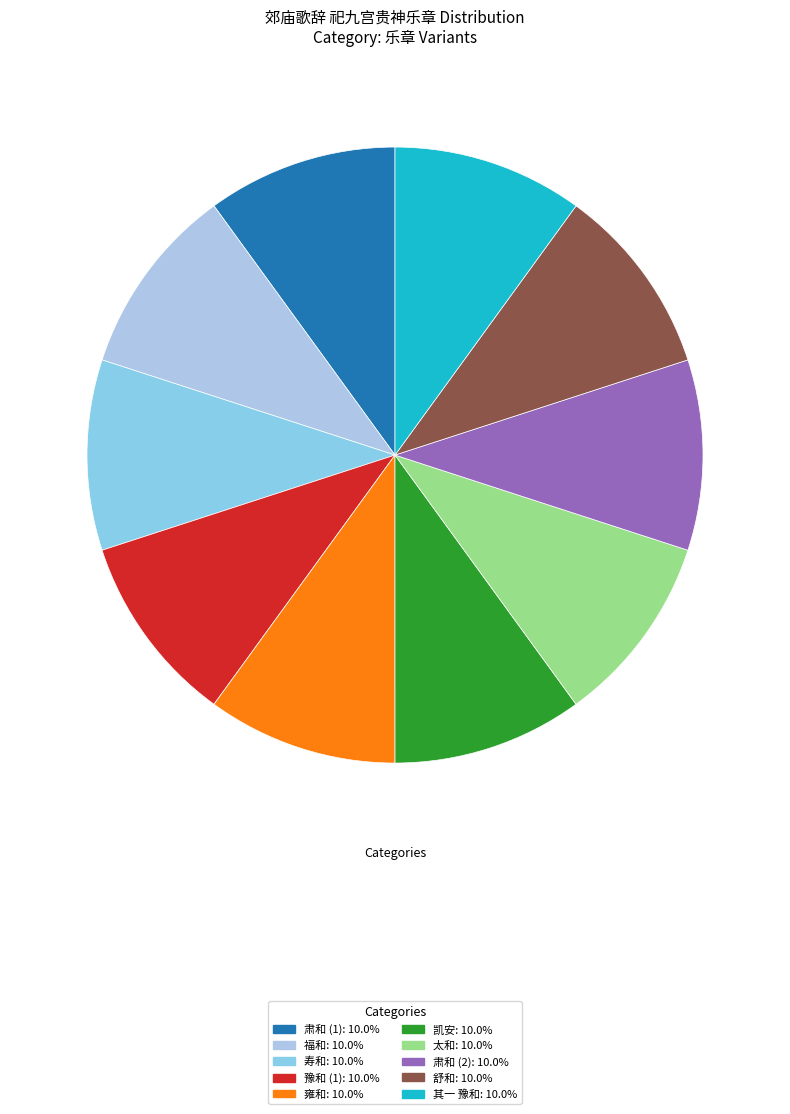

How many segments does this pie chart have?

10